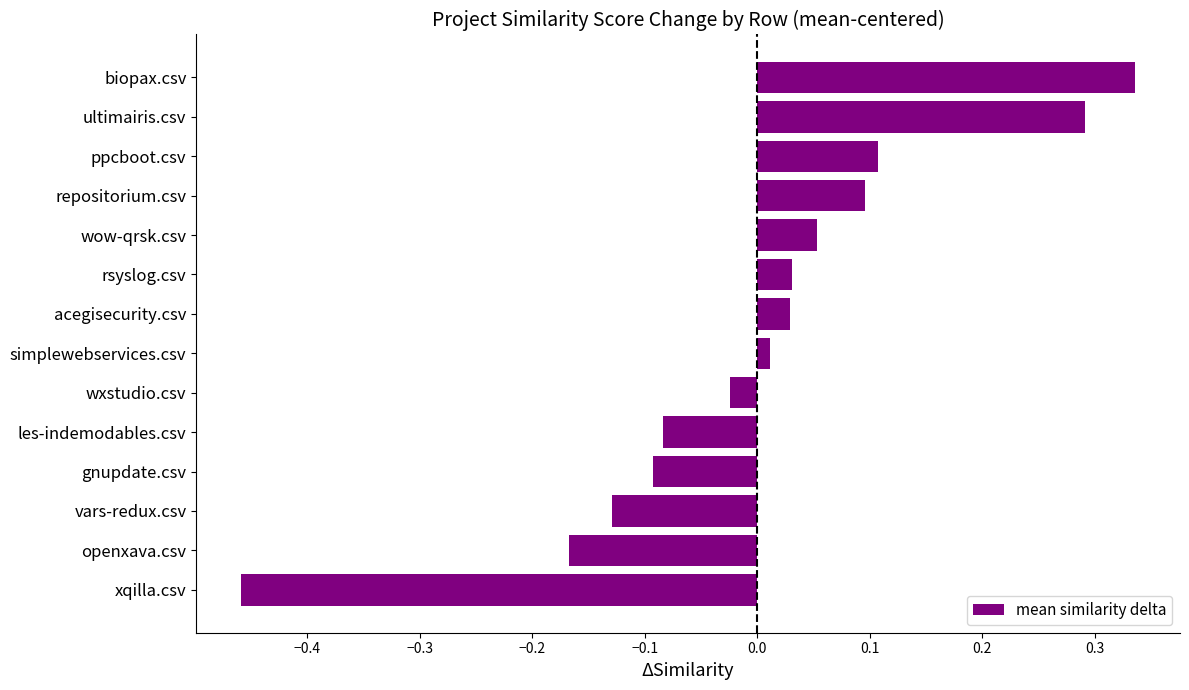

The value at vars-redux.csv is -0.2. True or false?

False